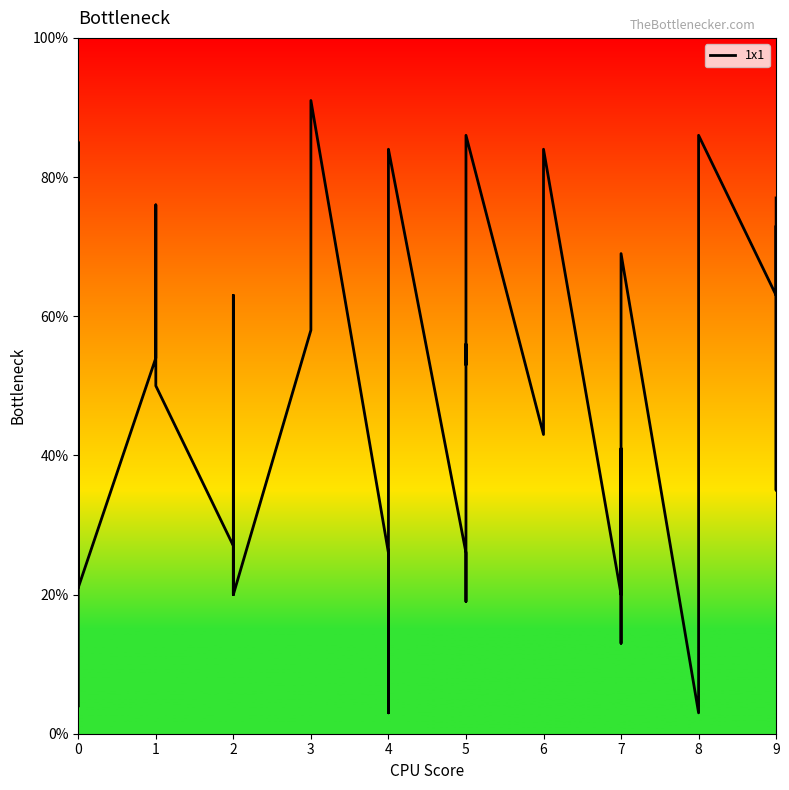

The chart shows a value of 43 at 25. True or false?

True